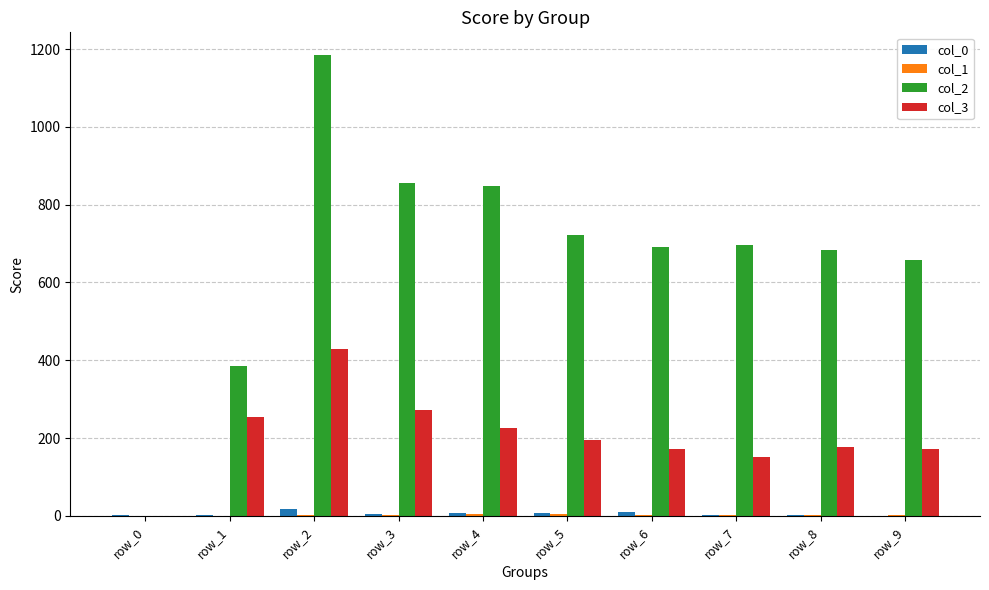

Which series has the largest total across all categories?

col_2